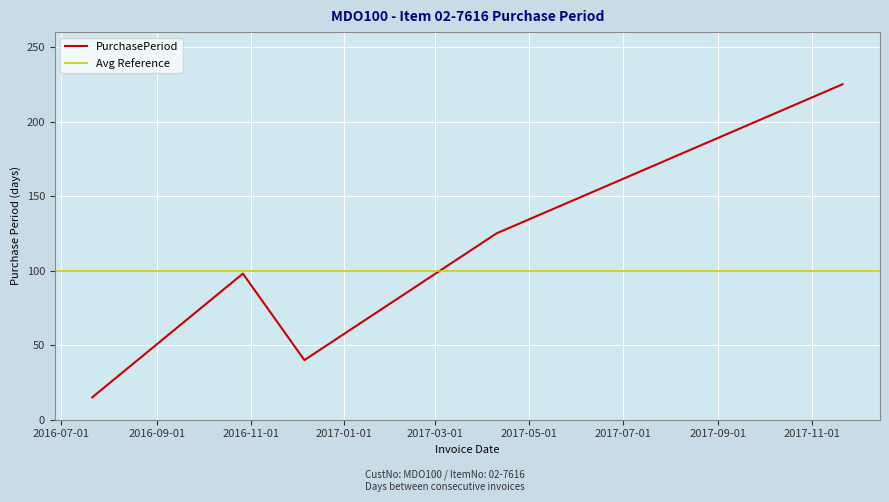

What is the approximate value at 2017-04-10, to the nearest 50?

100